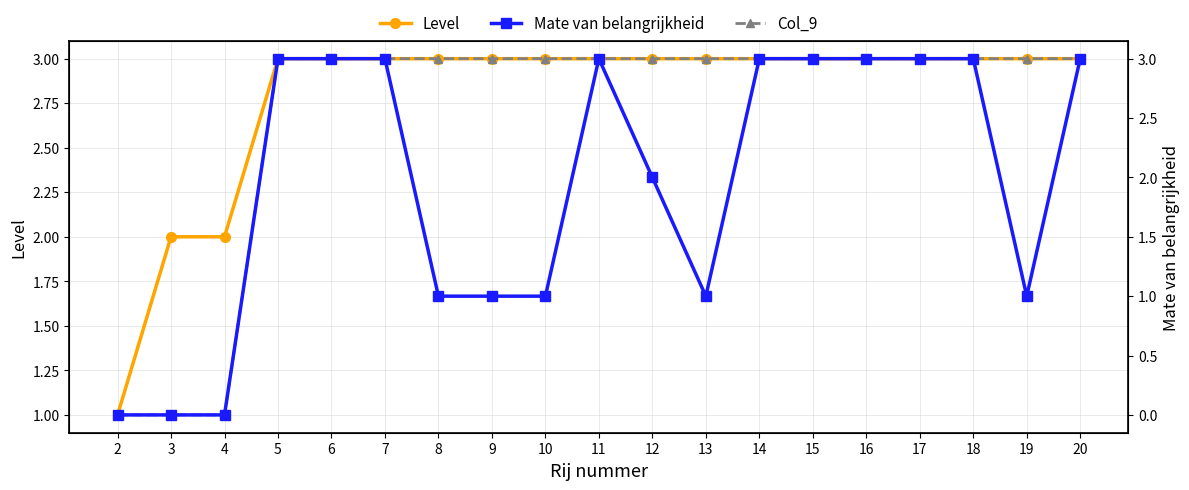

At which label does Level reach its peak?

5